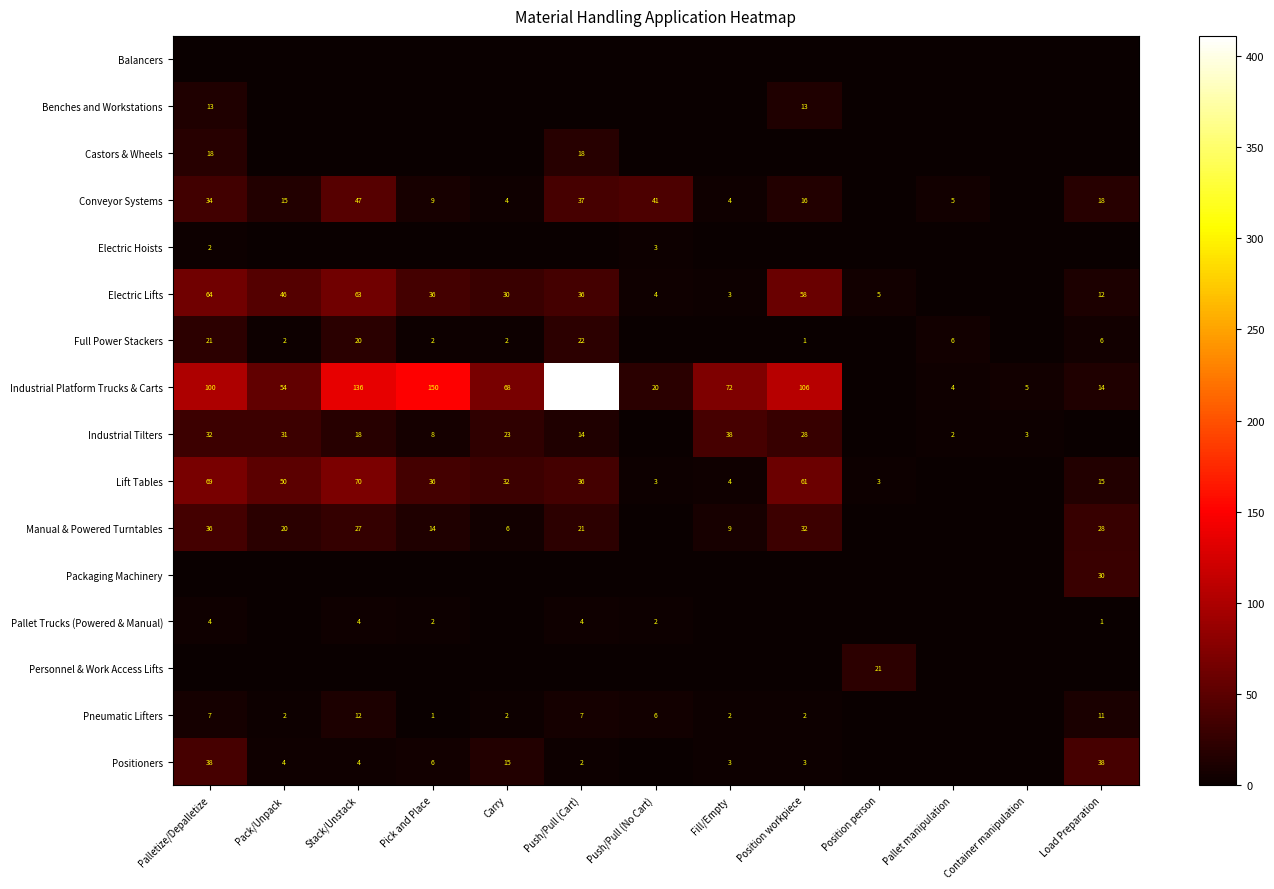

The value of Lift Tables at Load Preparation is 26. True or false?

False